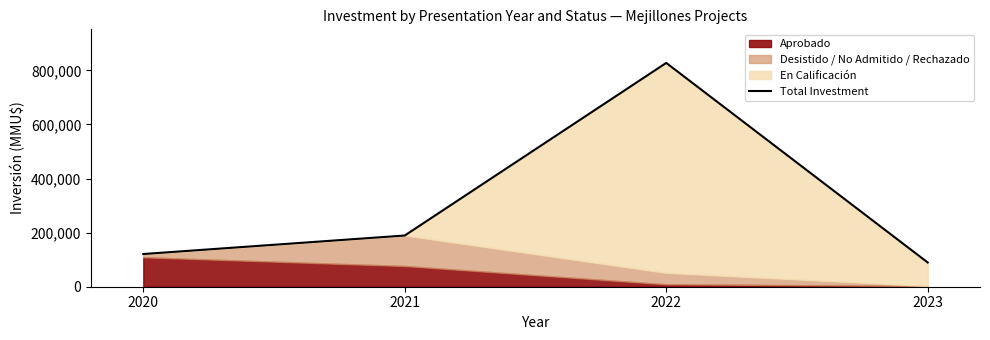

What is the minimum value shown in the chart?

89628